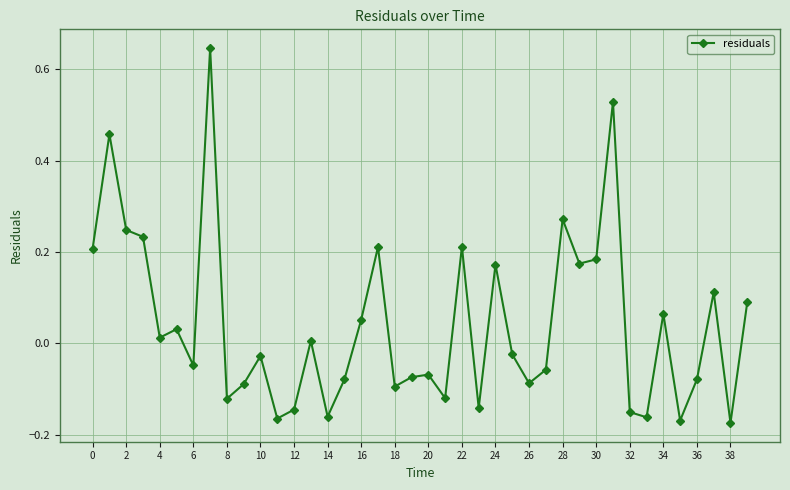

What is the difference between the maximum and second lowest values?

0.8